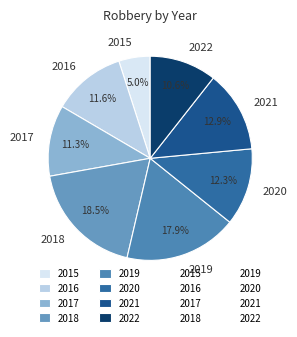

How much of the chart is everything except 2017?

88.7%